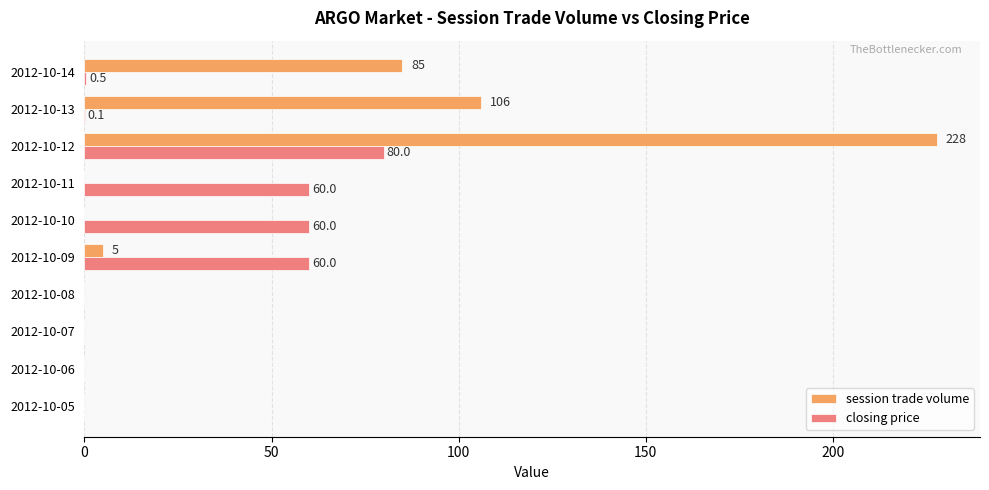

True or false: closing price has a value of 0.0 at 2012-10-08.

True